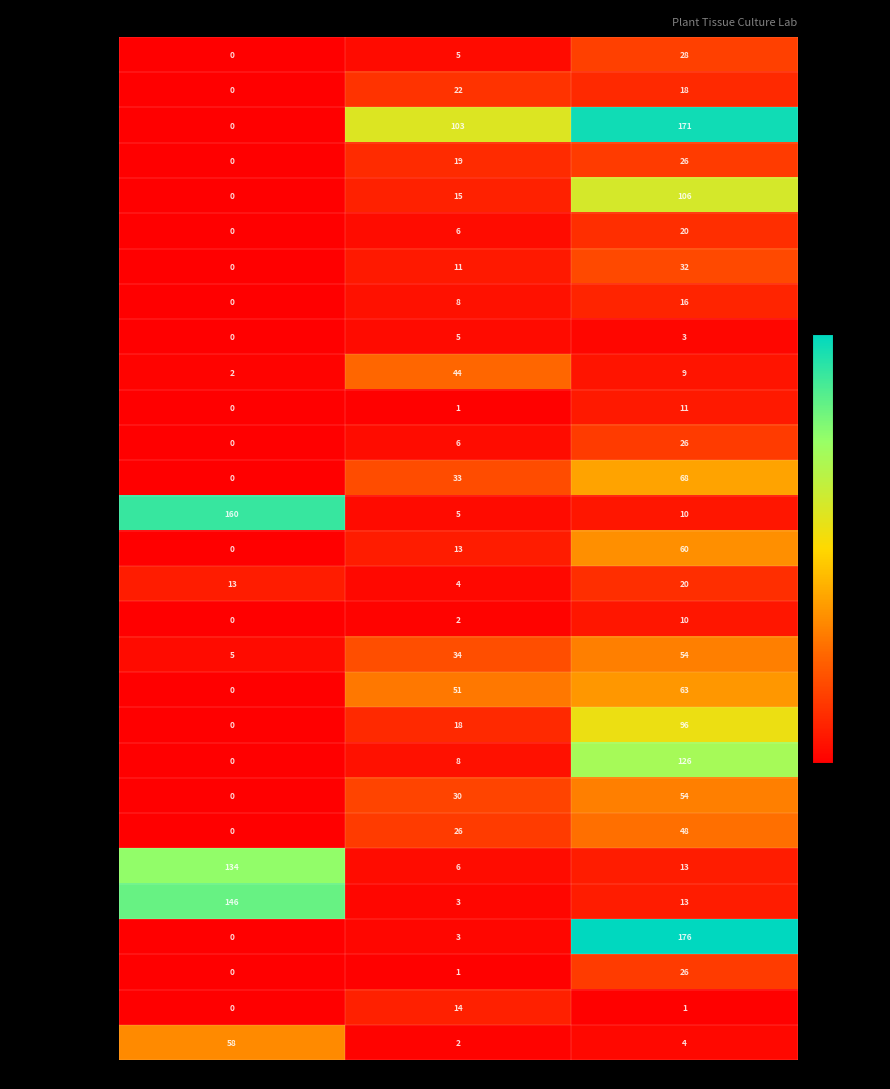

What is the approximate value of Skittlez at Stage III #, to the nearest 5?

105